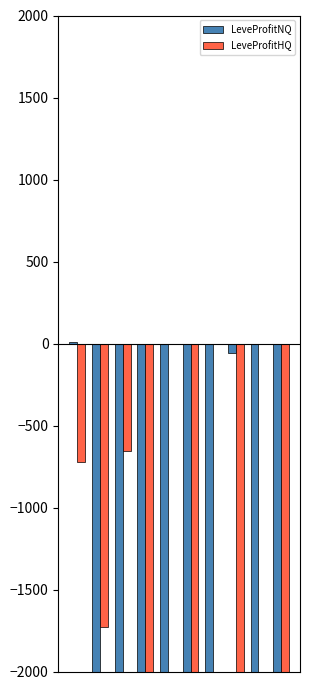

Which series has the largest total across all categories?

LeveProfitHQ